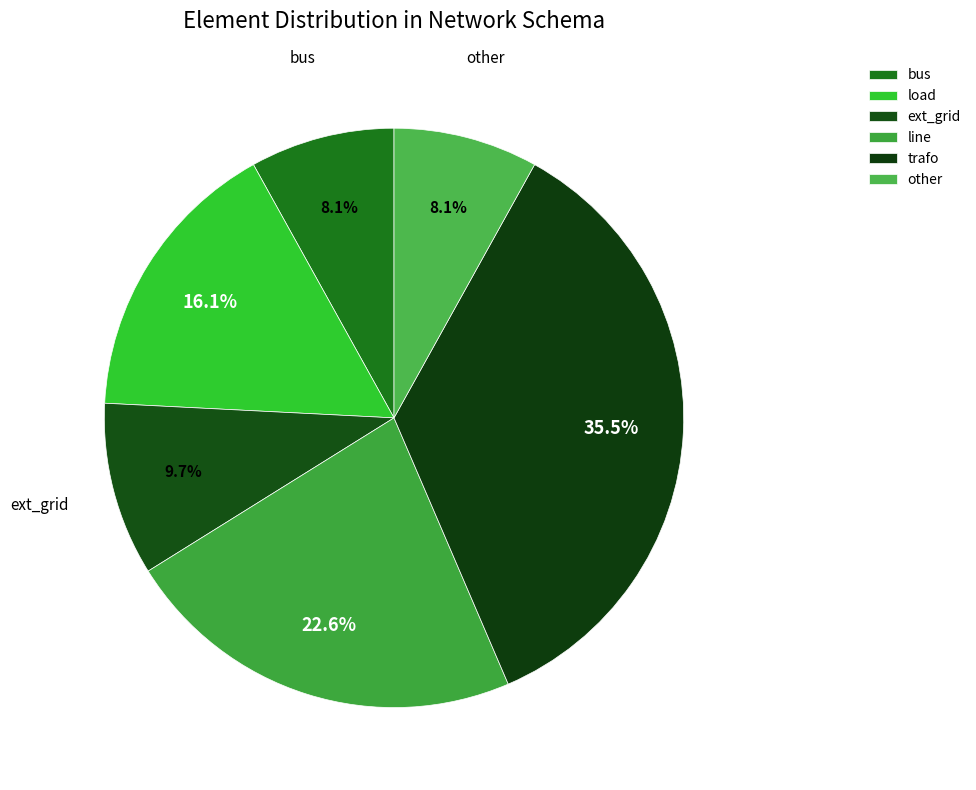

To the nearest percent, what portion does line represent?

23%